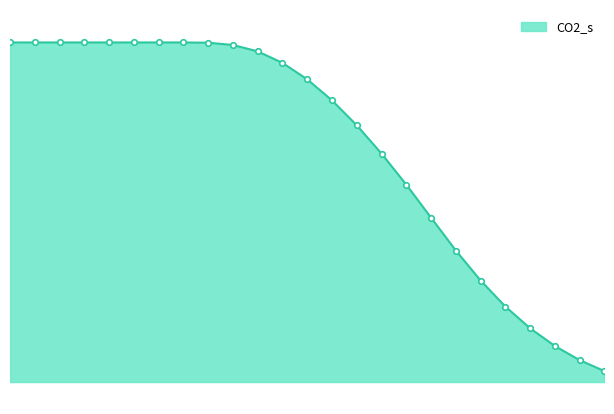

Does the chart have visible grid lines?

No